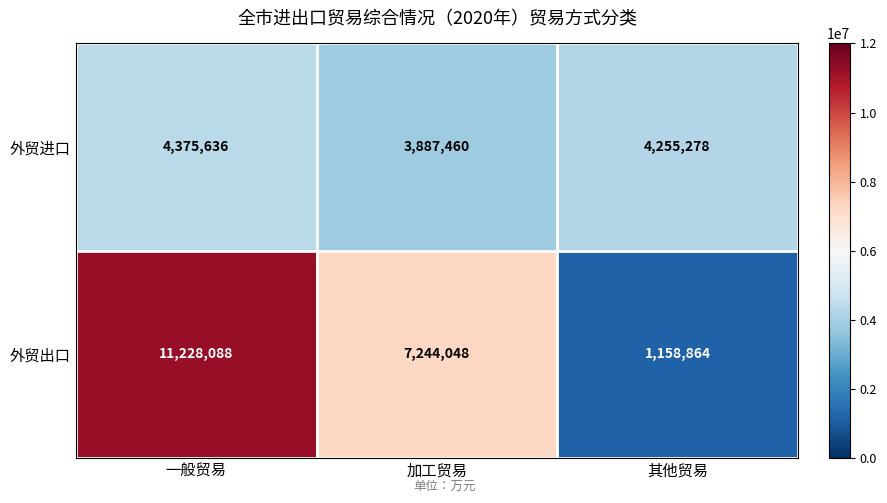

Which series has the largest total across all categories?

外贸出口